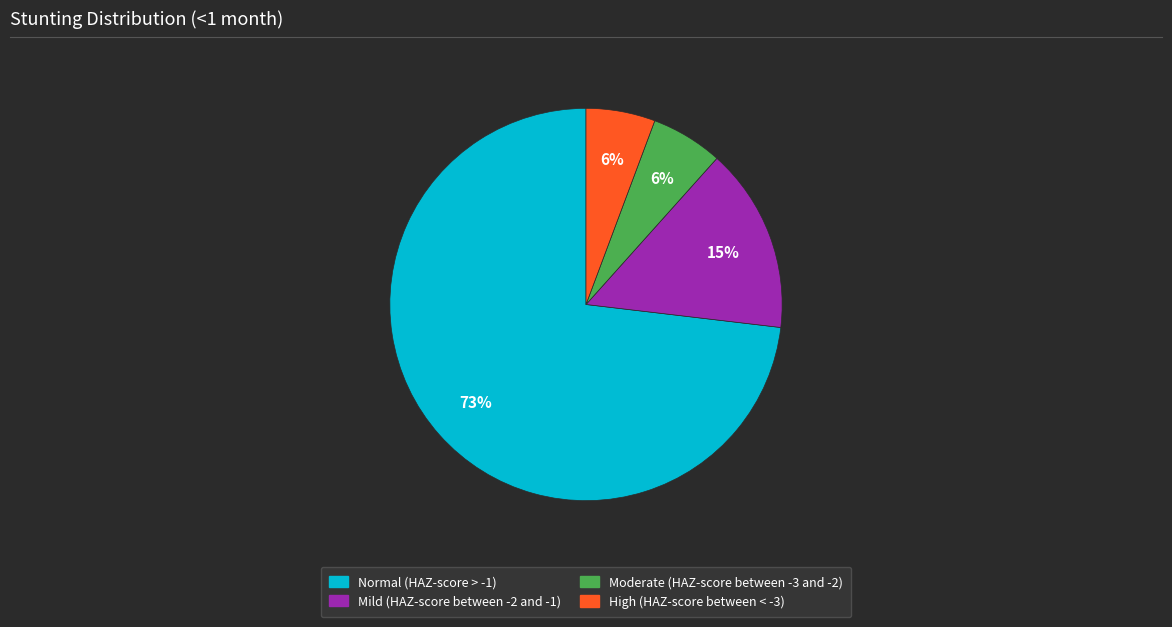

Is there any slice that represents more than half of the pie?

Yes